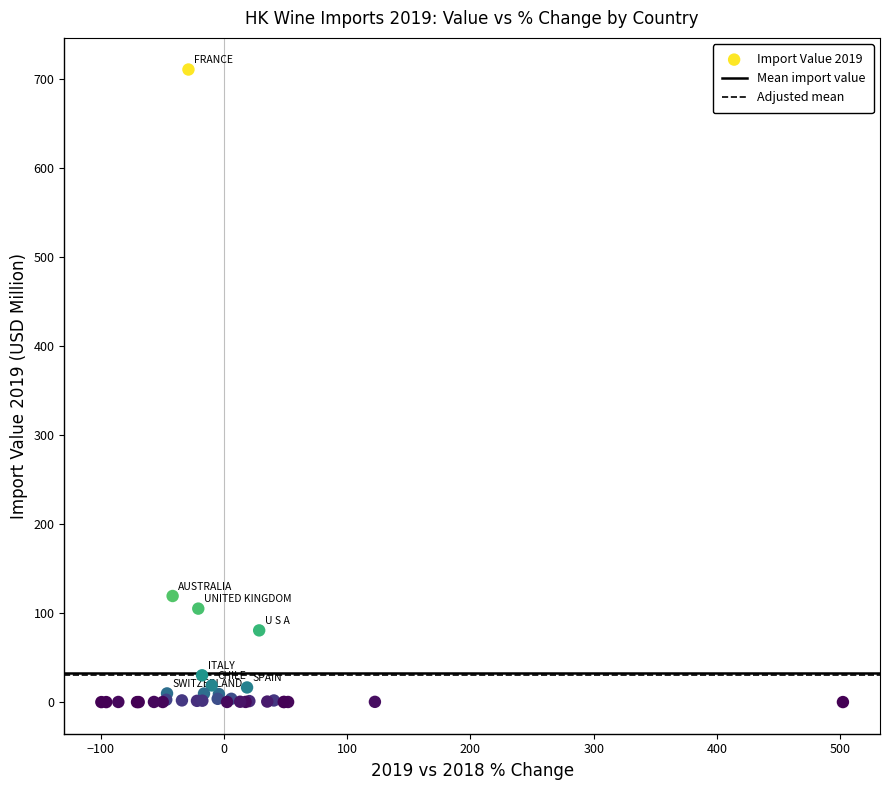

What Y value in the scatter plot is closest to 355?

119.1